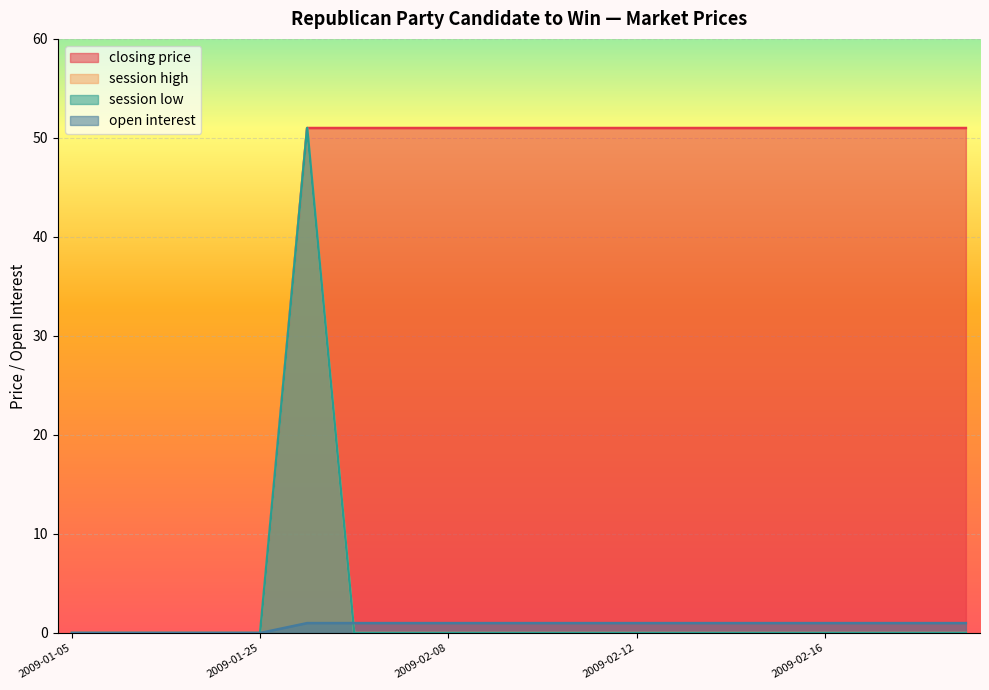

Which label corresponds to the largest value in the chart?

2009-02-05